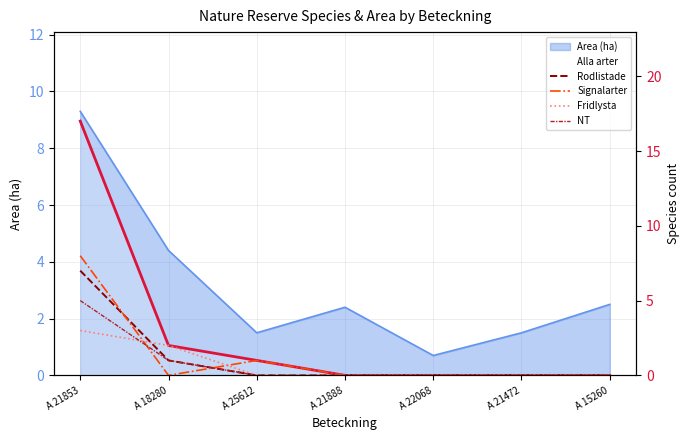

Reading left to right, transcribe all the data shown in this chart.

Alla arter: A 21853=17	A 18280=2	A 25612=1	A 21888=0	A 22068=0	A 21472=0	A 15260=0
Rodlistade: A 21853=7	A 18280=1	A 25612=0	A 21888=0	A 22068=0	A 21472=0	A 15260=0
Signalarter: A 21853=8	A 18280=0	A 25612=1	A 21888=0	A 22068=0	A 21472=0	A 15260=0
Fridlysta: A 21853=3	A 18280=2	A 25612=0	A 21888=0	A 22068=0	A 21472=0	A 15260=0
NT: A 21853=5	A 18280=1	A 25612=0	A 21888=0	A 22068=0	A 21472=0	A 15260=0